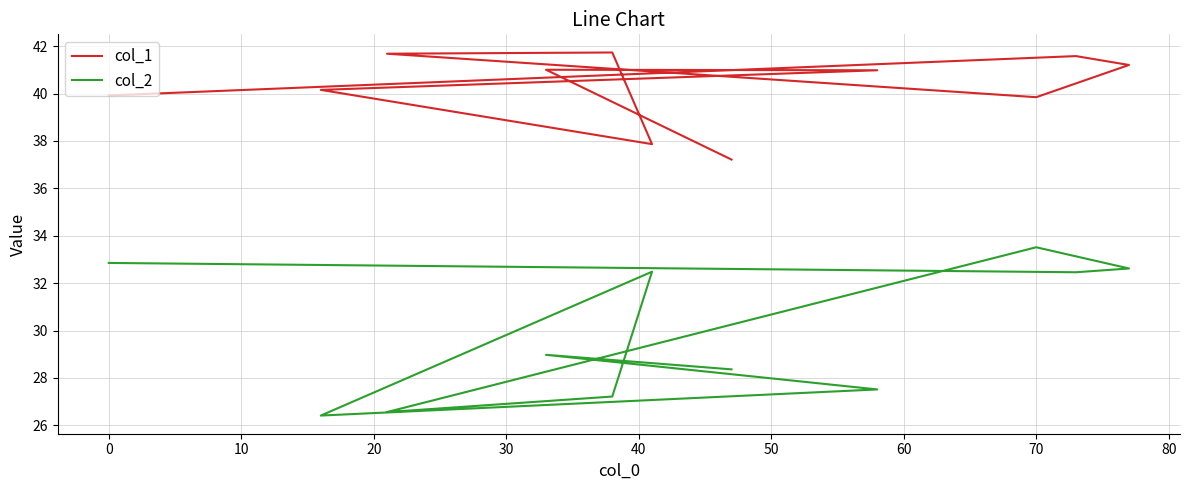

Which has a higher value, 10 or 20?

10